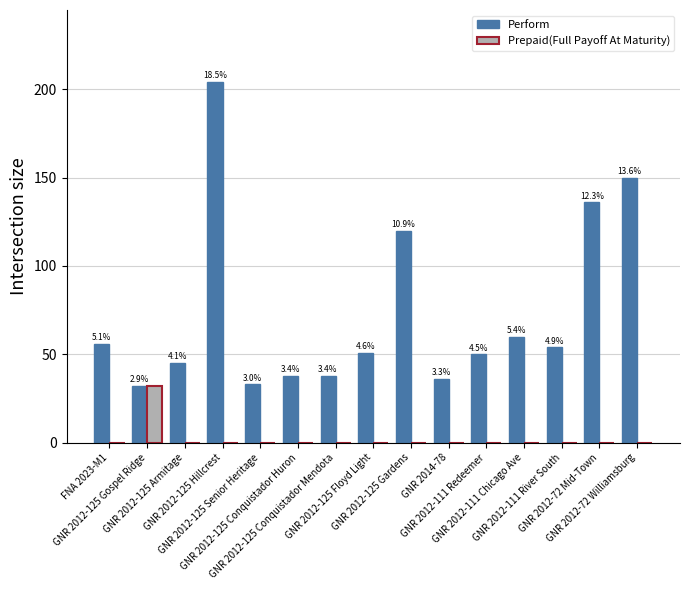

What are all the series names shown in the legend?

Perform, Prepaid(Full Payoff At Maturity)